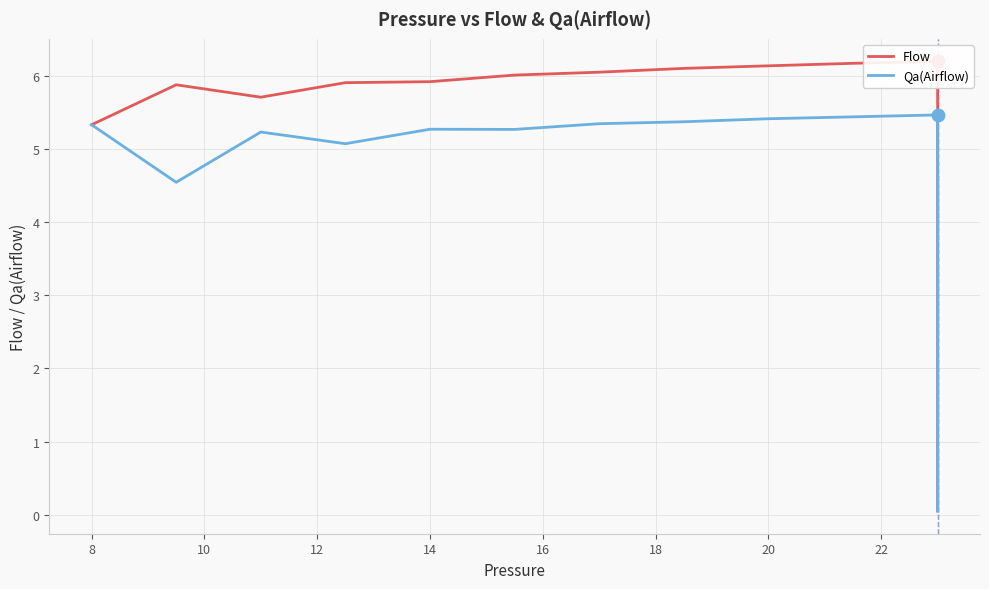

Is the value of Flow at 34 greater than the value of Qa(Airflow) at 33?

No